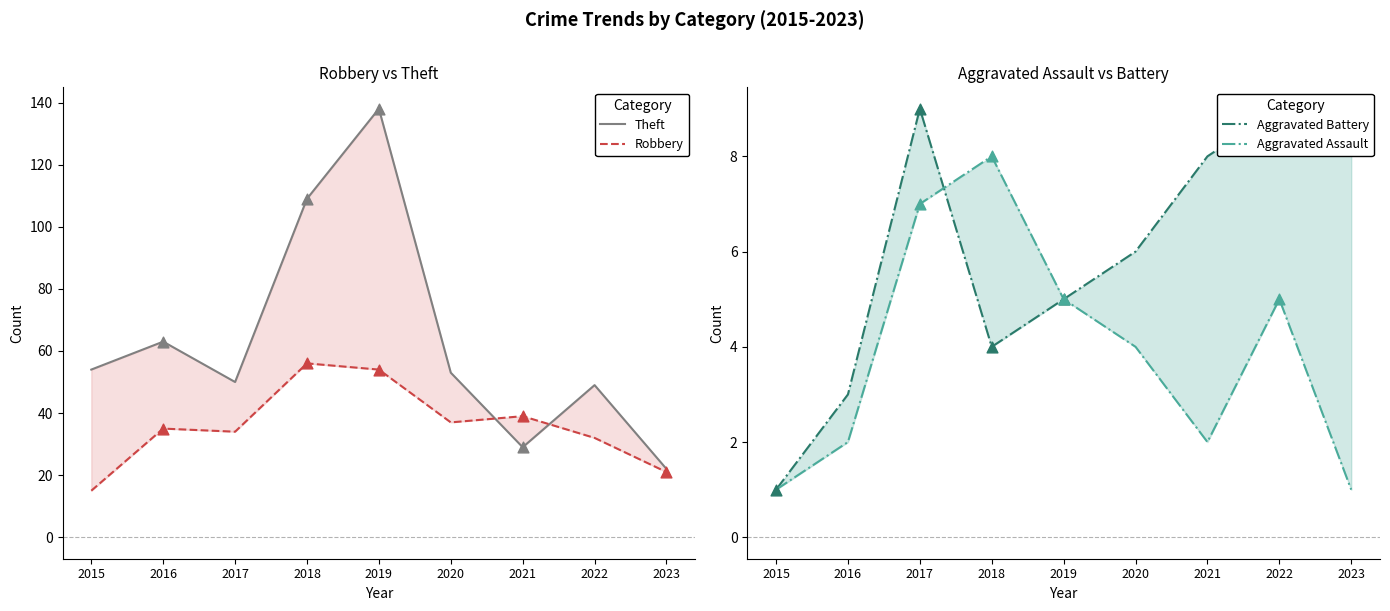

At how many categories does at least one series exceed 9?

9